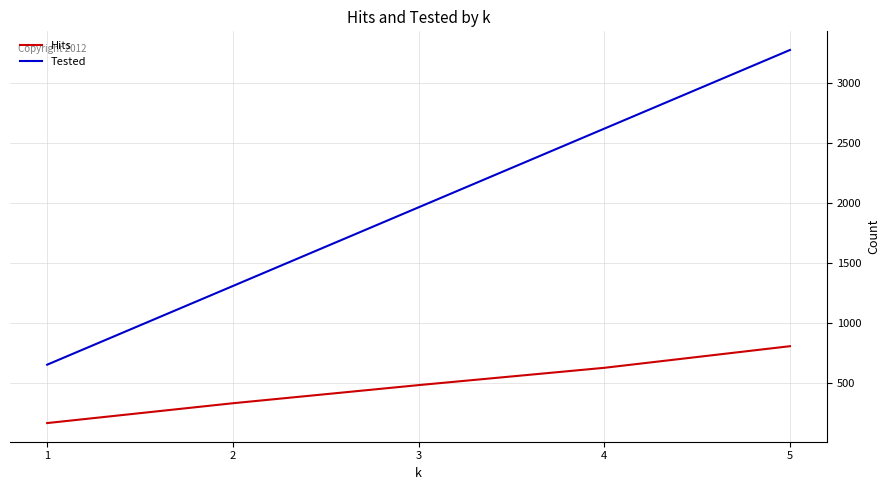

What are all the series names shown in the legend?

Hits, Tested